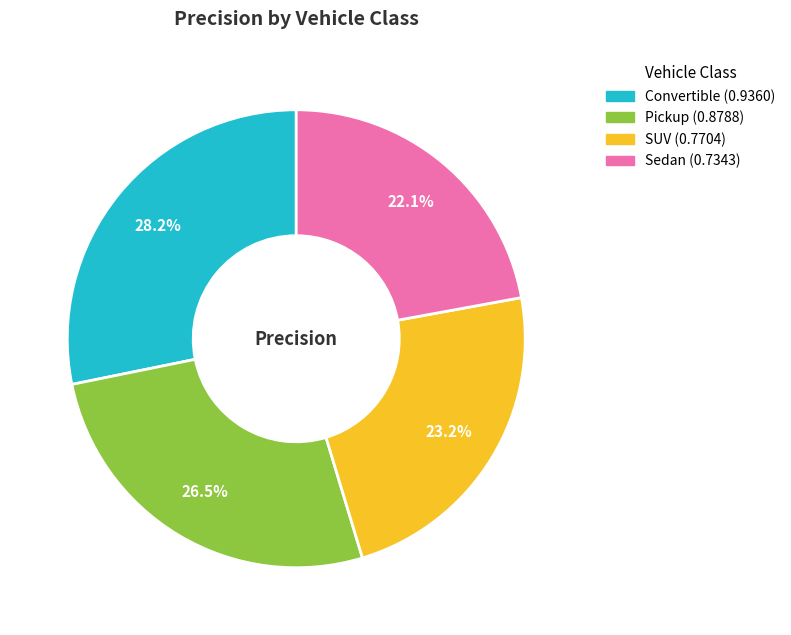

Combined, do Convertible and Pickup account for over 50%?

Yes